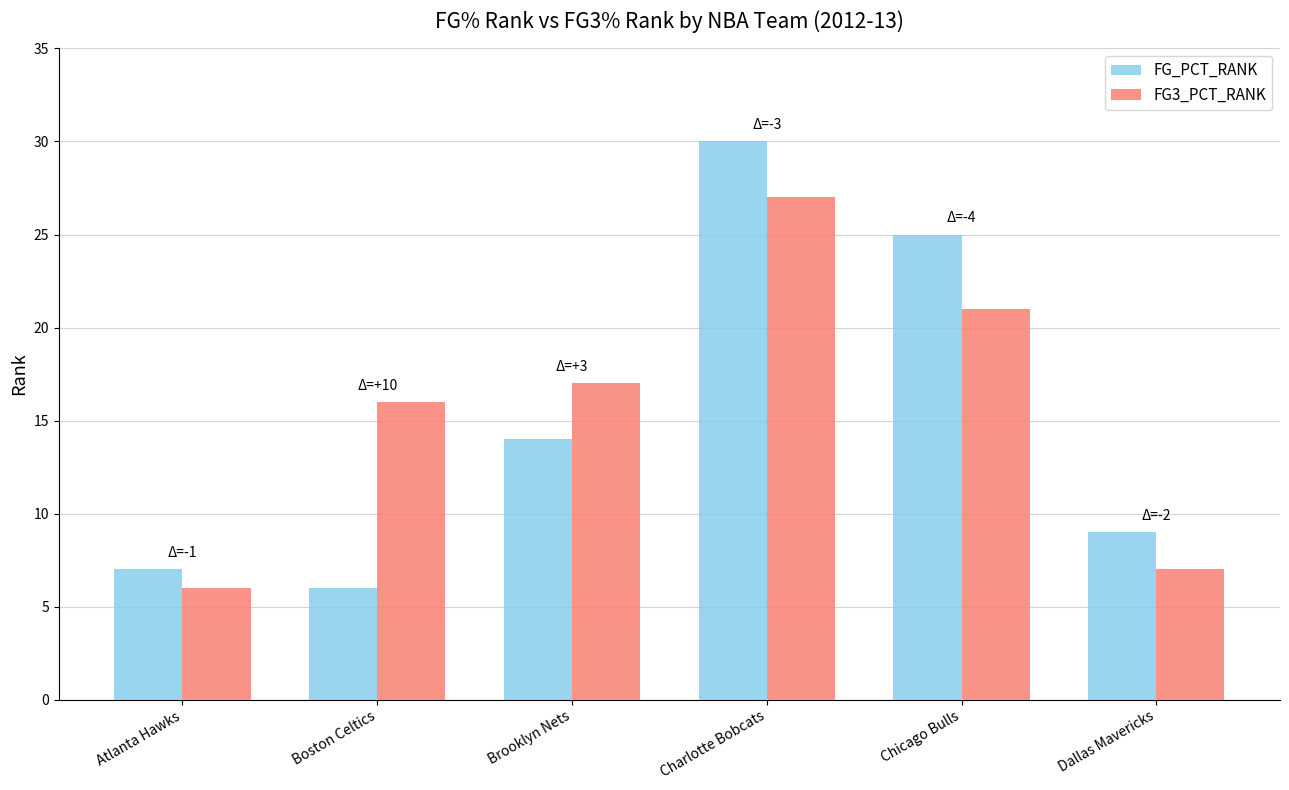

At how many categories does at least one series exceed 24?

2